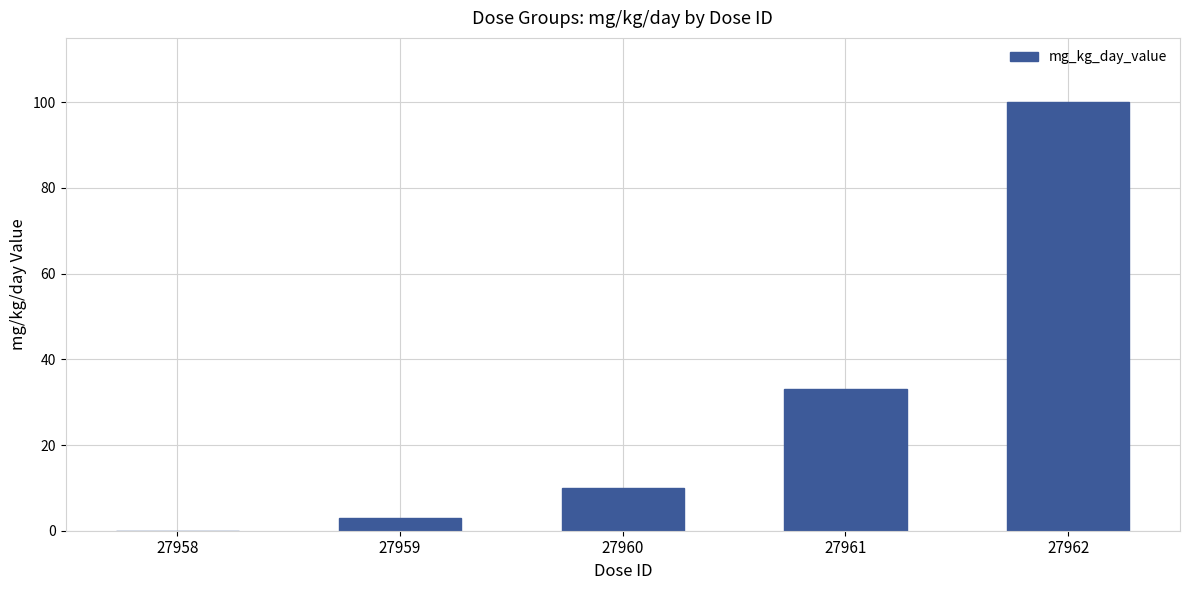

At which label is the value closest to 50?

27961